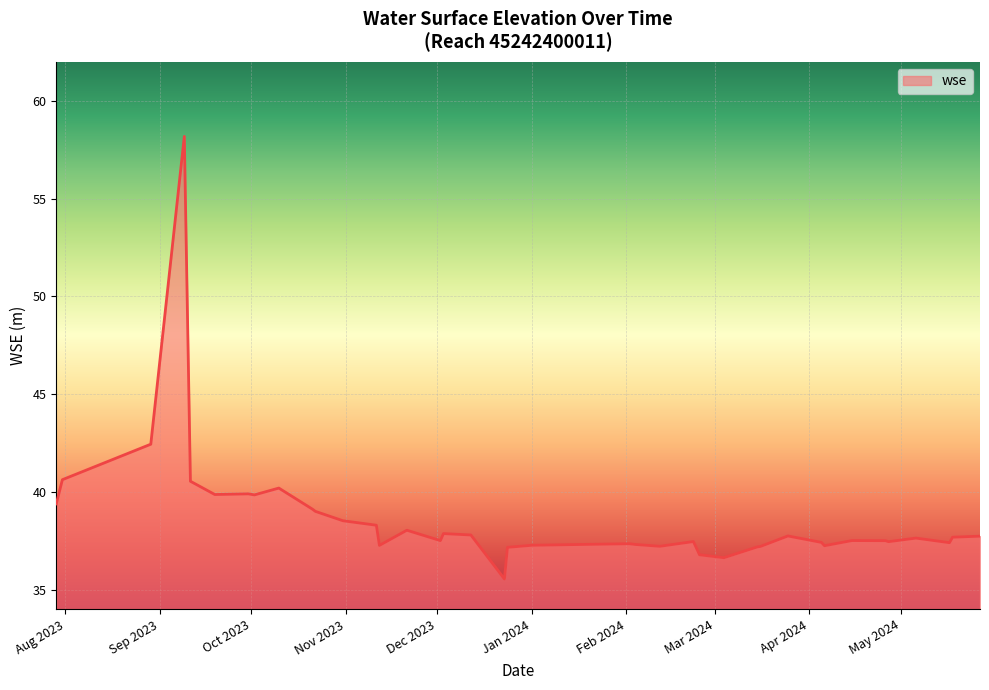

What is the greatest value displayed?

58.2